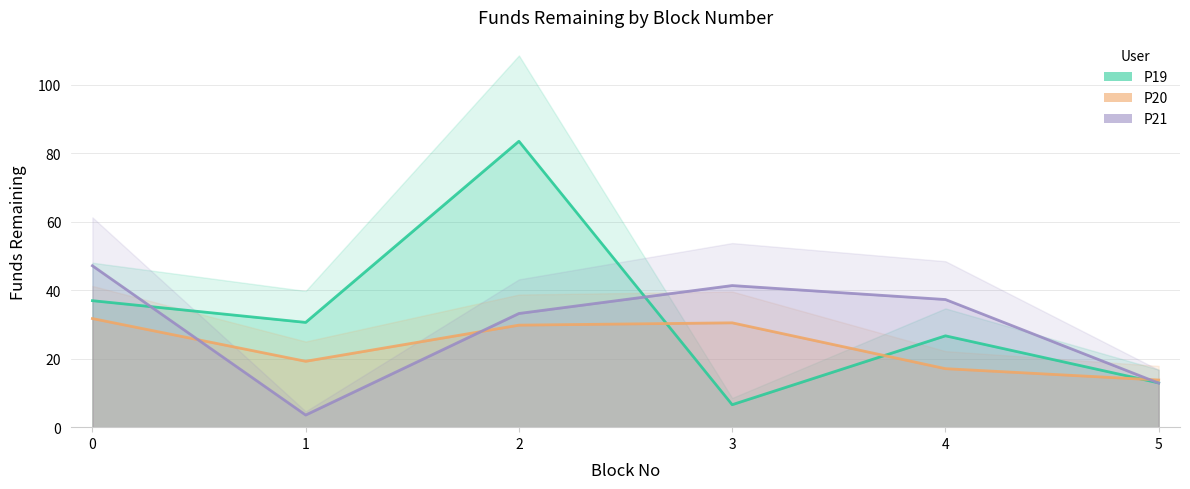

Reading left to right, list all the values displayed in this chart.

P19: 0=36.9	1=30.6	2=83.5	3=6.6	4=26.7	5=12.9
P20: 0=31.7	1=19.2	2=29.8	3=30.5	4=17.1	5=13.8
P21: 0=47.1	1=3.5	2=33.2	3=41.3	4=37.3	5=12.9